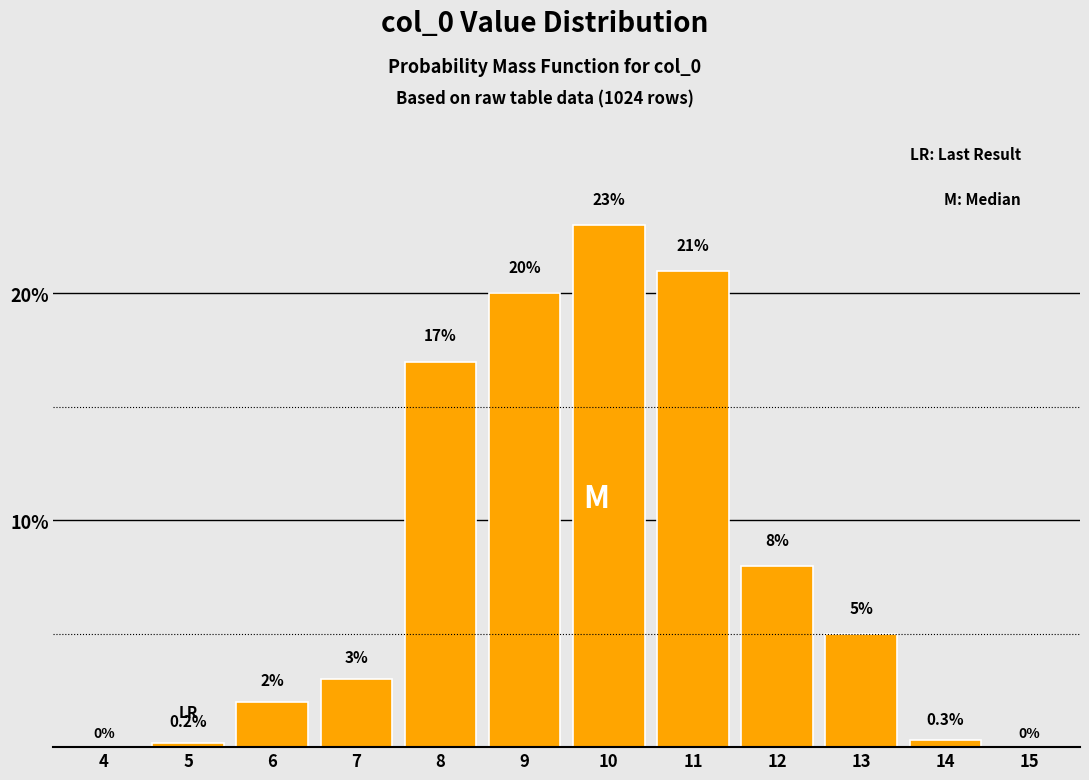

Reading left to right, list all the values displayed in this chart.

4=0.0	5=0.2	6=2.0	7=3.0	8=17.0	9=20.0	10=23.0	11=21.0	12=8.0	13=5.0	14=0.3	15=0.0